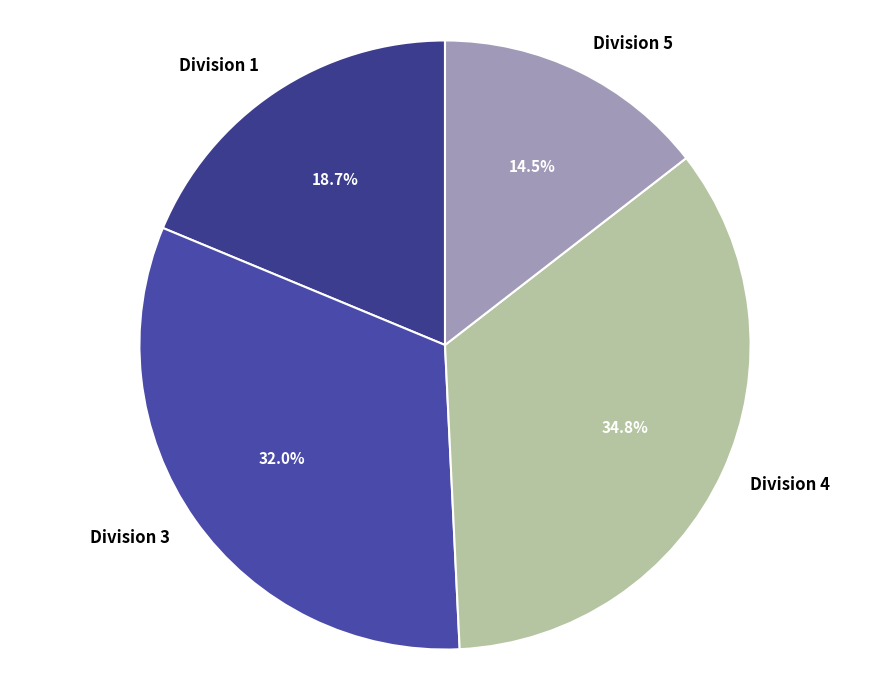

Rank the categories by value from highest to lowest.

Division 4, Division 3, Division 1, Division 5